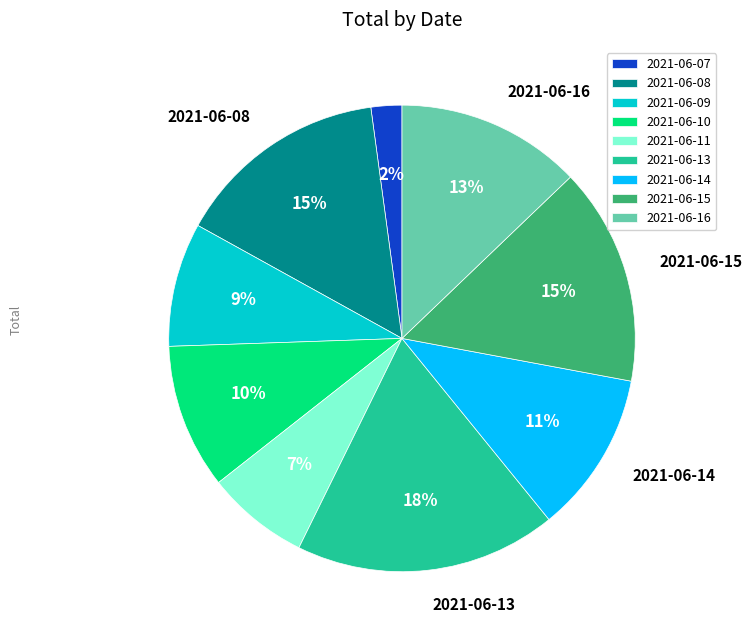

How many slices are in this pie chart?

9